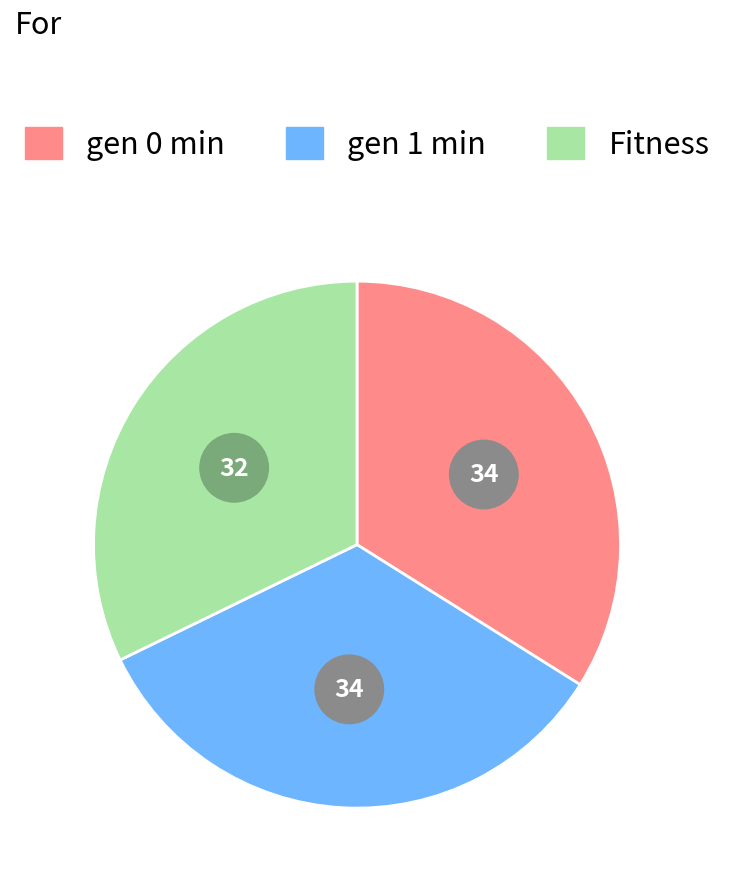

Do gen 0 min and Fitness together represent more than half of the pie?

Yes